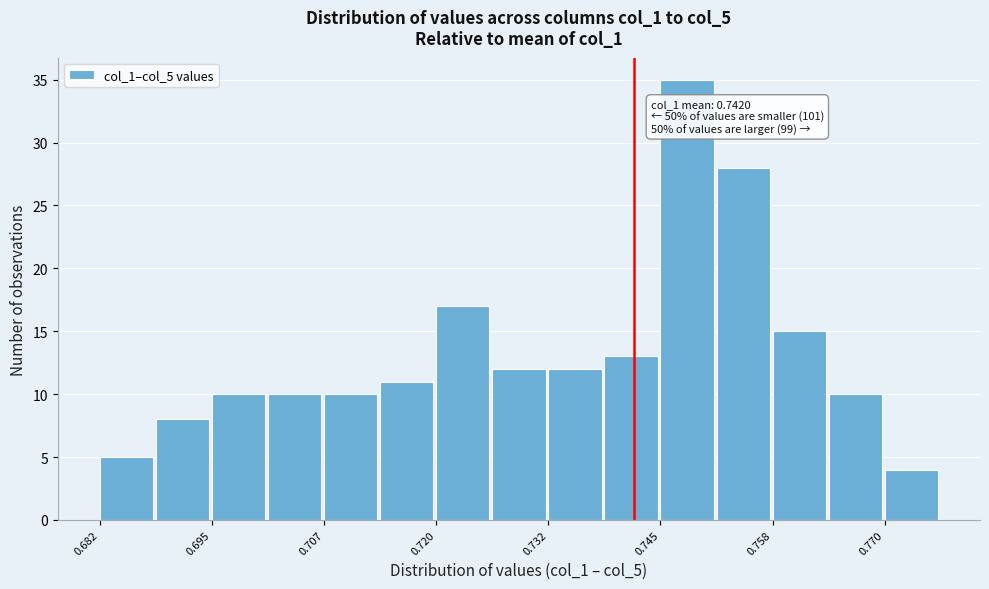

Around what value on the x-axis is the tallest bar? Give the approximate position of its centre, as read against the axis.

0.748